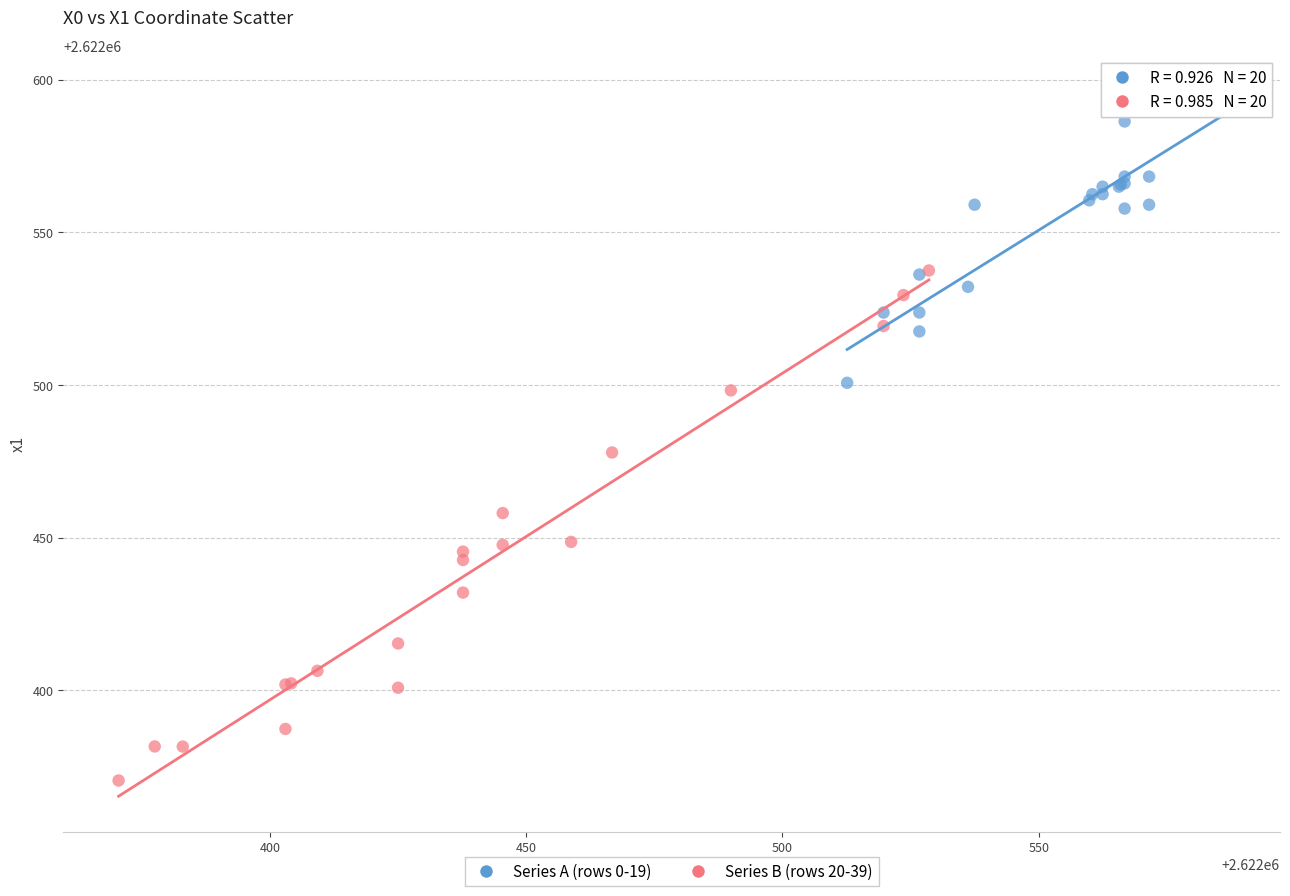

Which series contains the highest Y value?

Series A (rows 0-19)